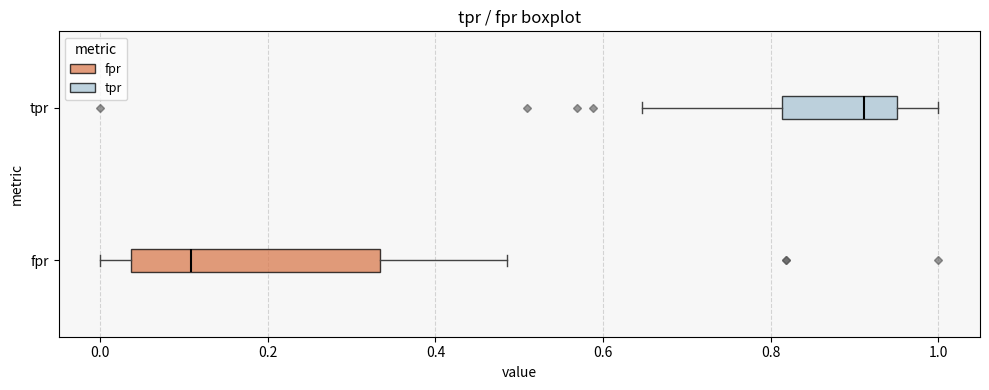

Where does the left whisker of the box for fpr end on the x-axis? The values are not printed on the chart, so give them approximately, as read against the axis.

0.00